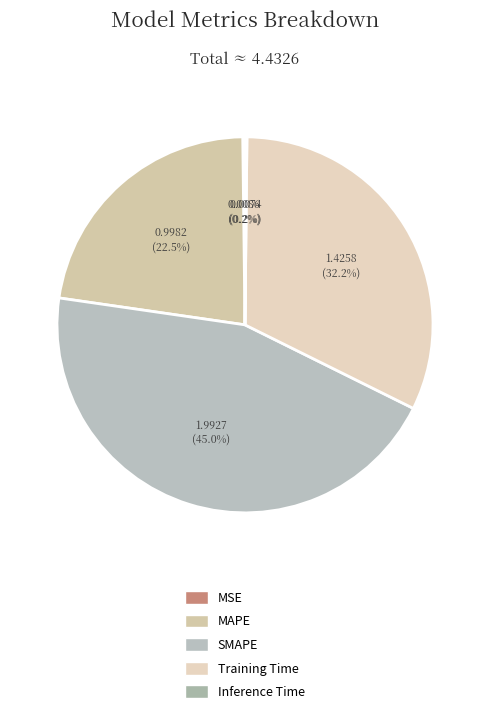

How many slices are in this pie chart?

5